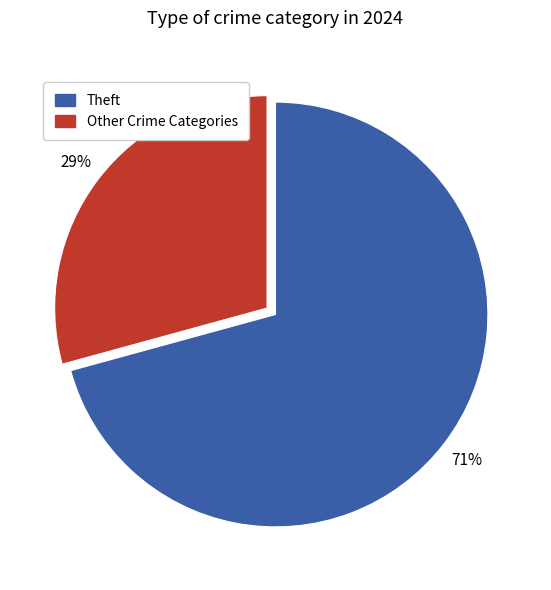

What is the majority slice?

Theft